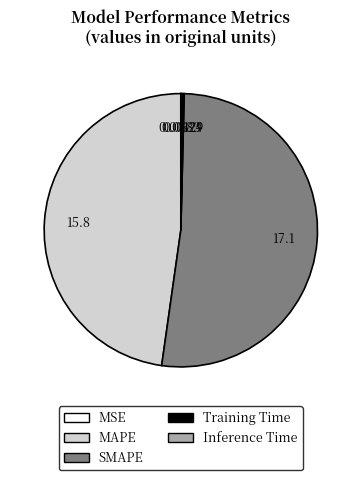

Does any single category account for the majority?

Yes